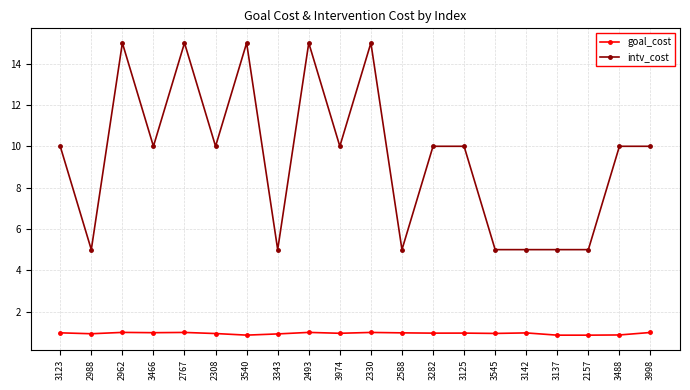

What position from the left is 3998?

20